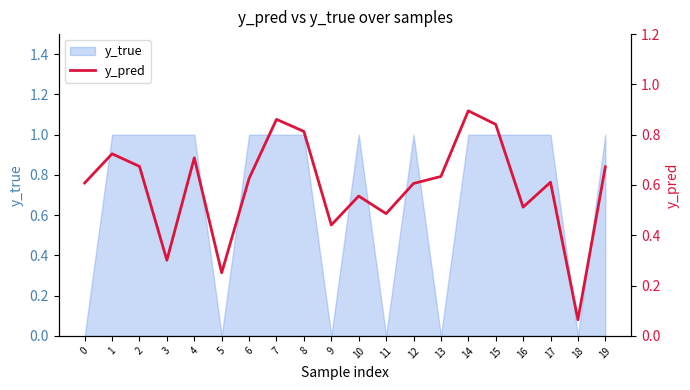

Reading left to right, list all the values displayed in this chart.

0=0.6	1=0.7	2=0.7	3=0.3	4=0.7	5=0.3	6=0.6	7=0.9	8=0.8	9=0.4	10=0.6	11=0.5	12=0.6	13=0.6	14=0.9	15=0.8	16=0.5	17=0.6	18=0.1	19=0.7